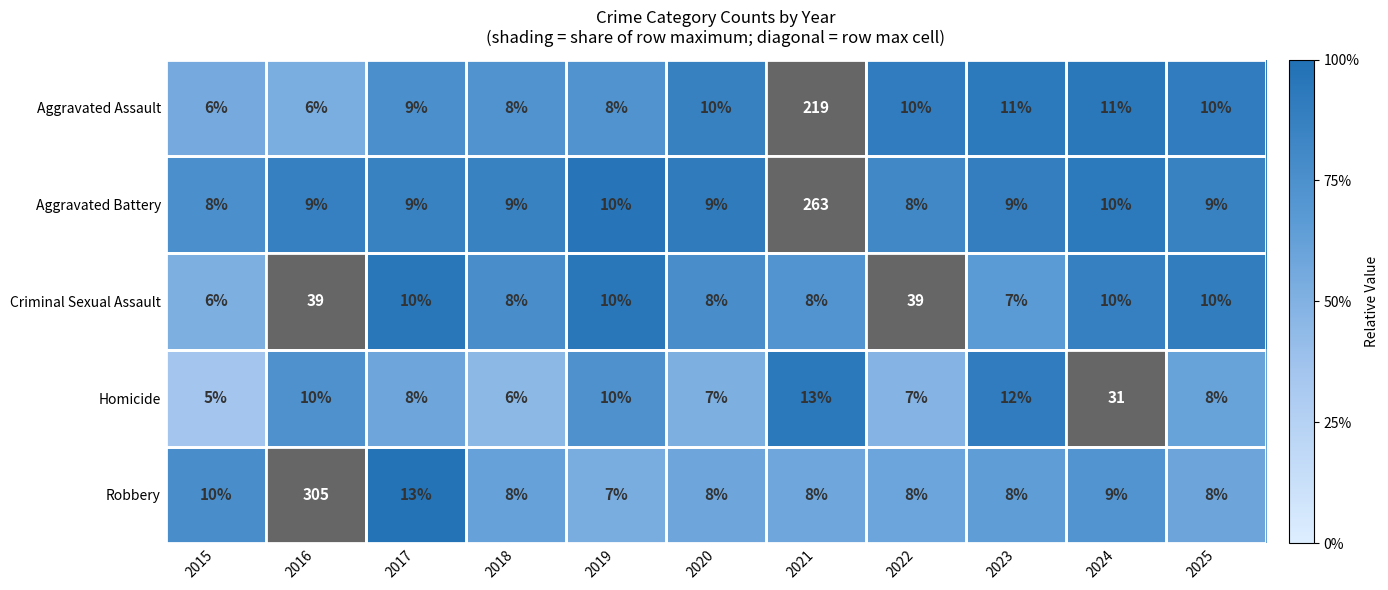

What is the minimum value for Criminal Sexual Assault?

6